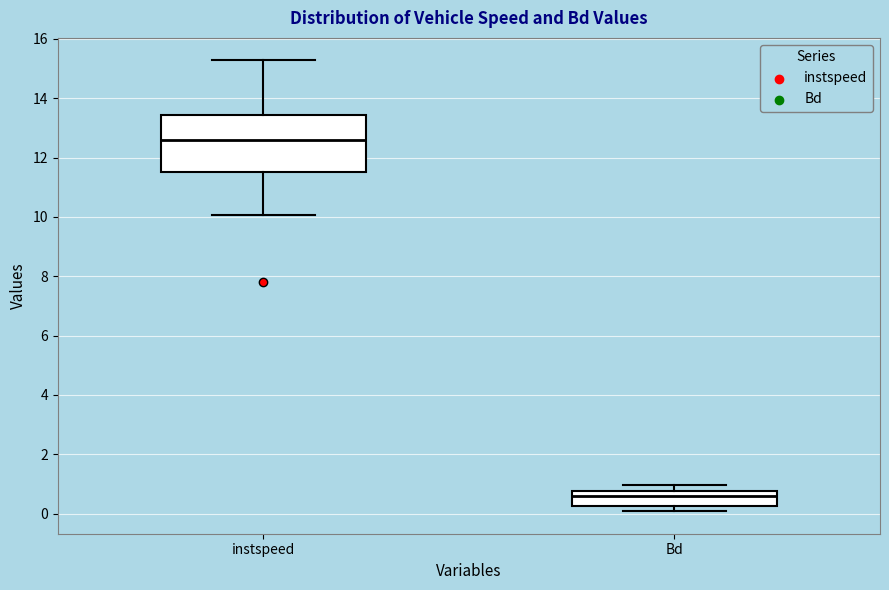

Which box is the tallest, from its lower edge to its upper edge?

instspeed